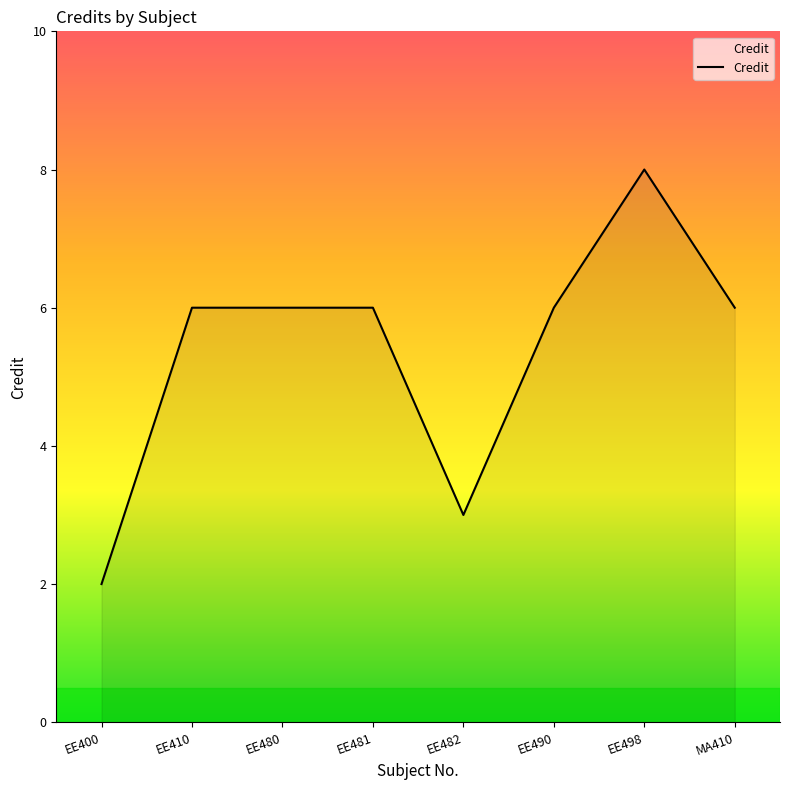

The value at EE480 is 2. True or false?

False